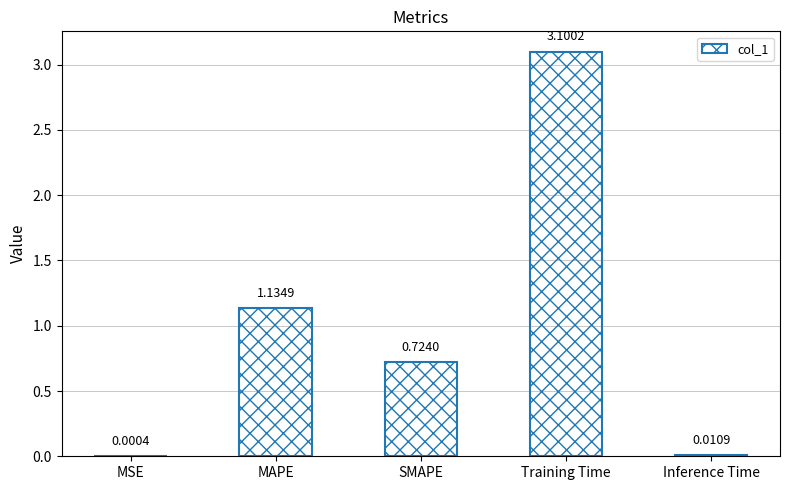

Are the bars horizontal?

No